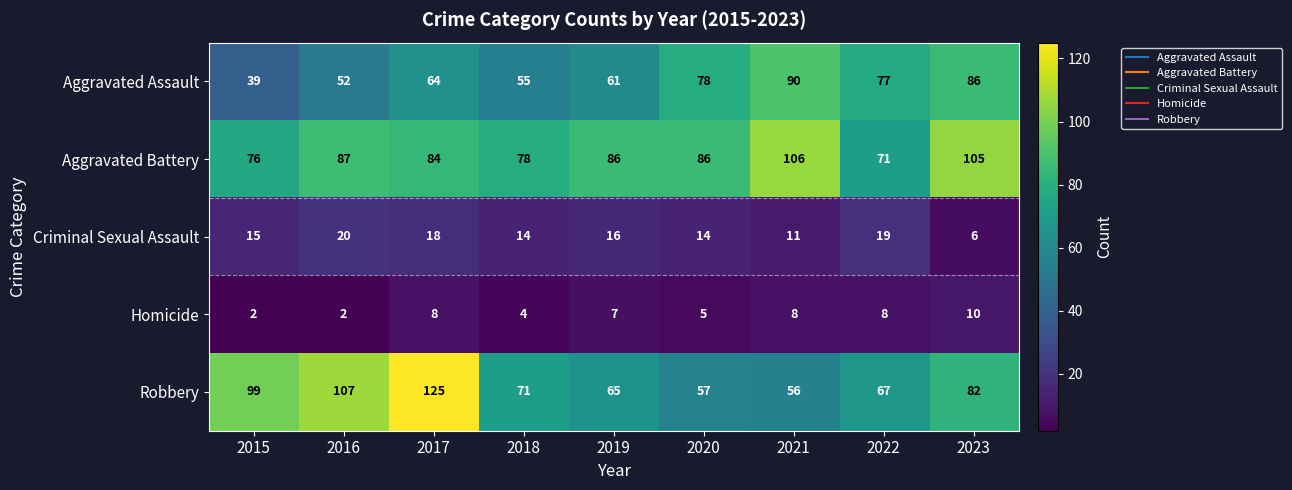

How many series are shown in this chart?

5